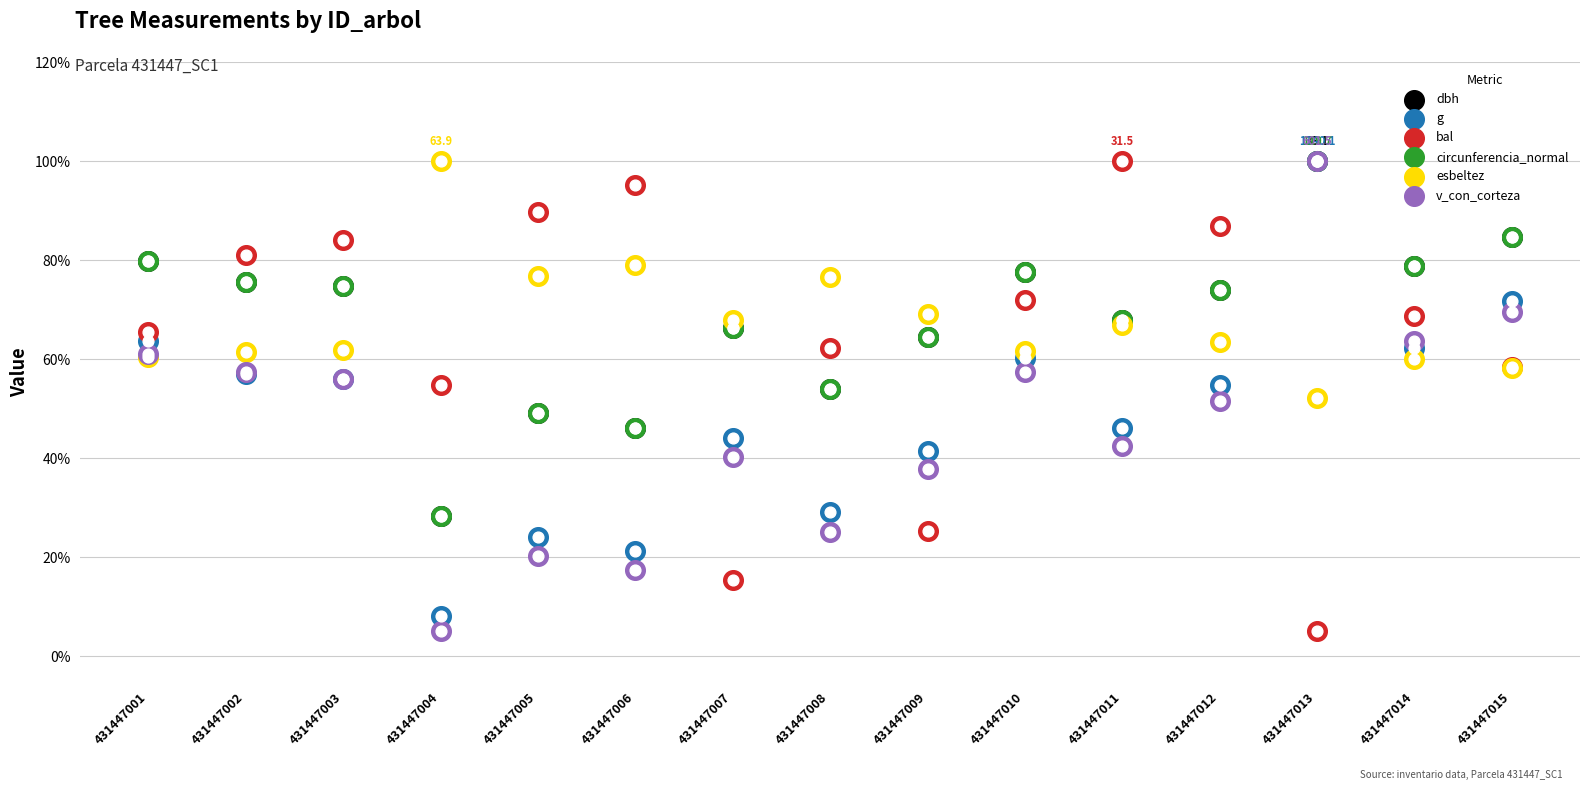

At which category is the sum across all series the highest?

431447013